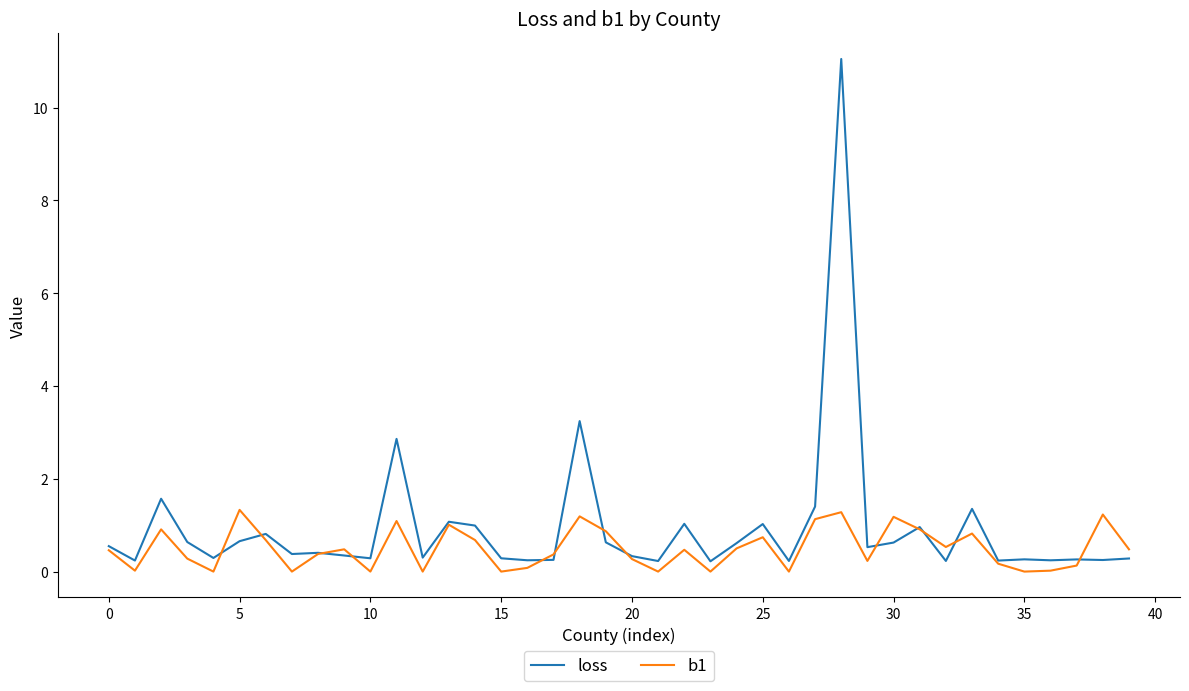

List the series in order of their peak value, lowest first.

b1, loss